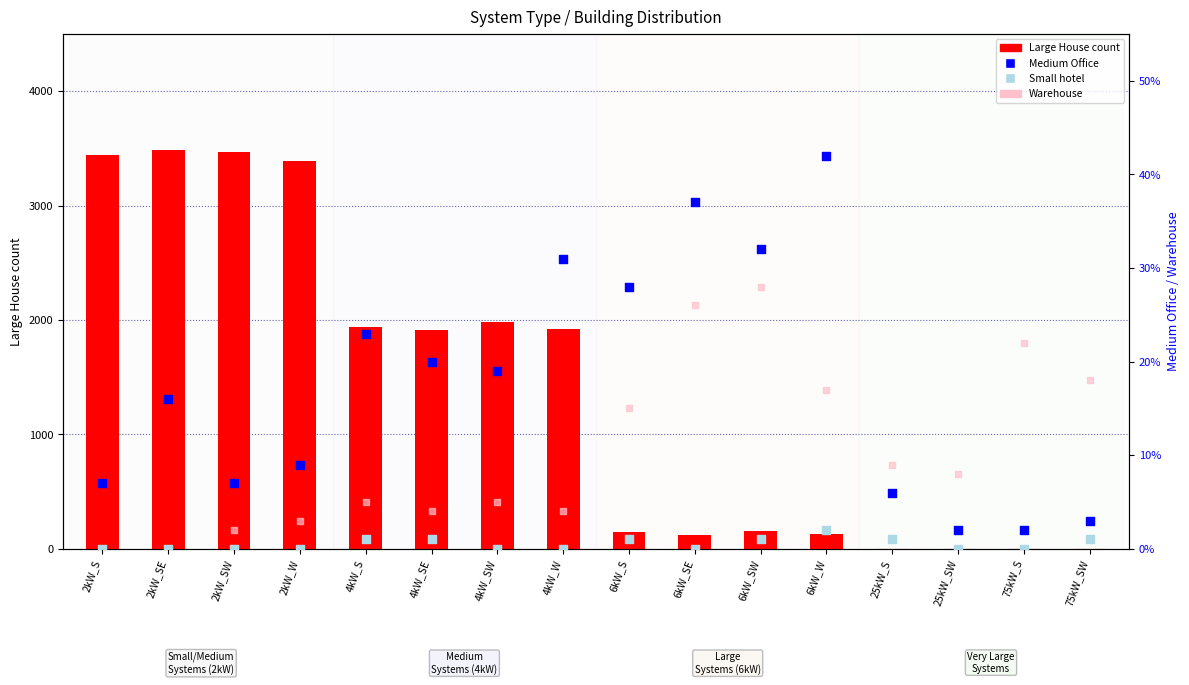

Which series reaches the minimum Y coordinate?

Large House